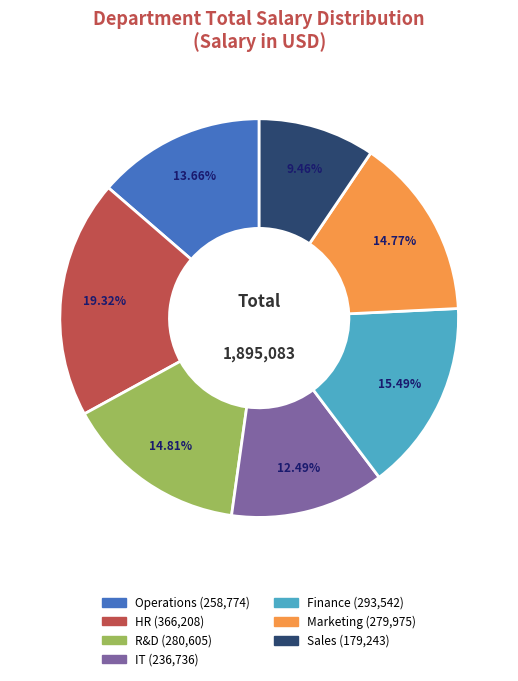

The Operations slice represents 14% of the pie. True or false?

True